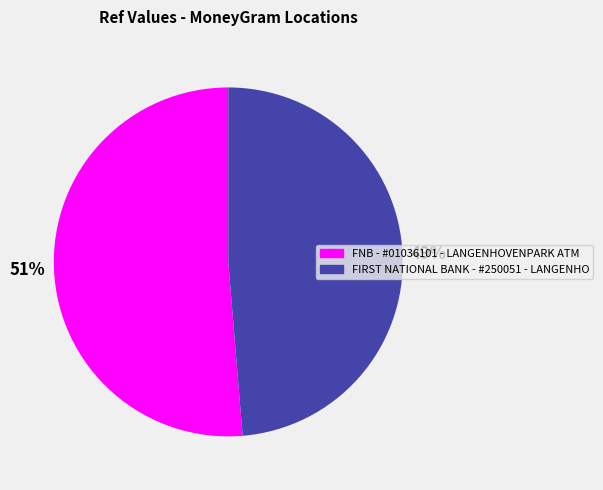

To the nearest percent, what is the average slice percentage?

50%